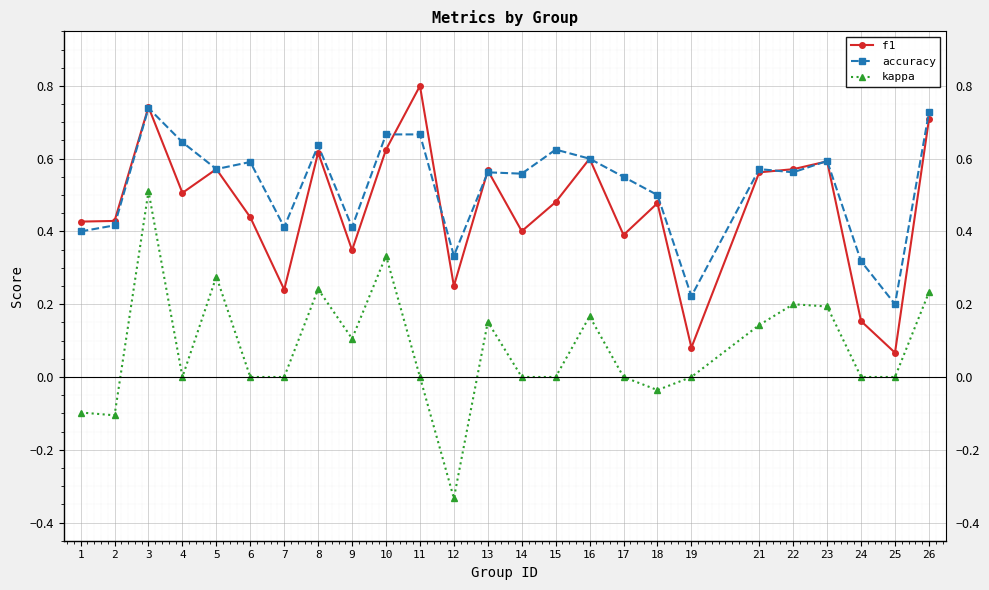

True or false: accuracy and kappa intersect in this chart.

False